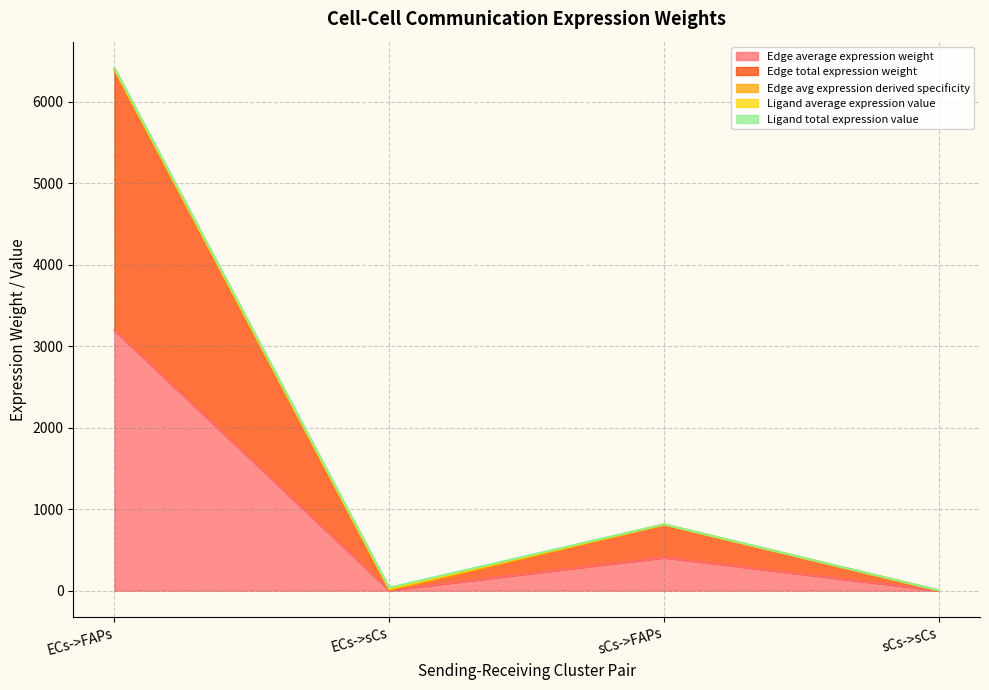

True or false: Edge total expression weight has a value of 811.0 at sCs->FAPs.

True